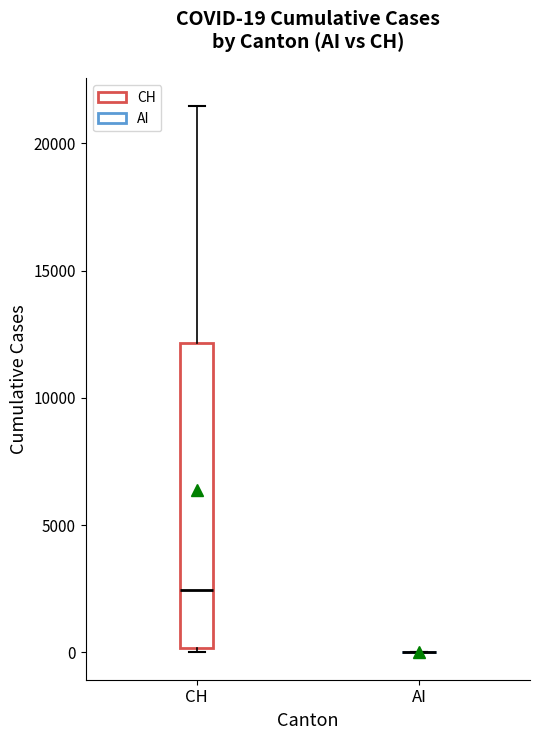

Which box is the tallest, from its lower edge to its upper edge?

CH